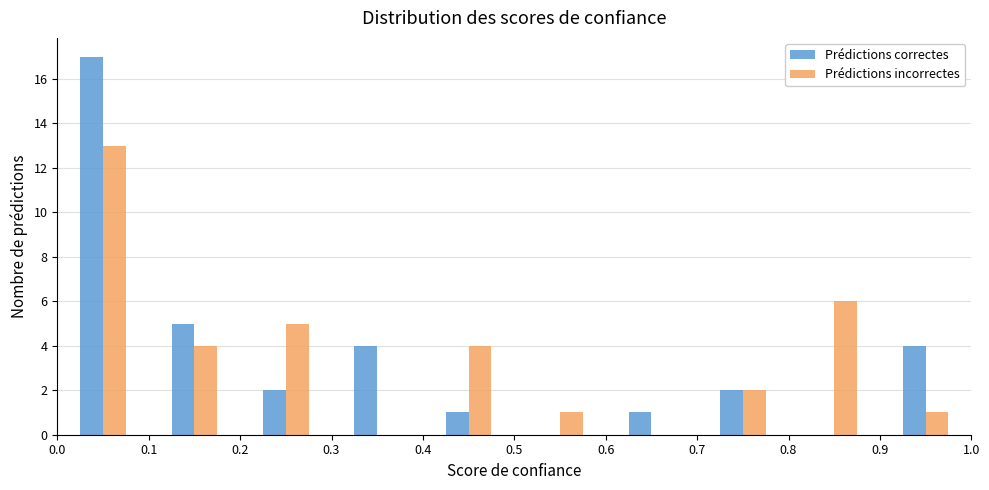

Reading left to right, transcribe this chart: for each range on the x-axis, give the height of each series' bar. The values are not printed on the chart, so give them approximately, as read against the axis.

0.0 to 0.1: Prédictions correctes=17	Prédictions incorrectes=13
0.1 to 0.2: Prédictions correctes=5	Prédictions incorrectes=4
0.2 to 0.3: Prédictions correctes=2	Prédictions incorrectes=5
0.3 to 0.4: Prédictions correctes=4	Prédictions incorrectes=0
0.4 to 0.5: Prédictions correctes=1	Prédictions incorrectes=4
0.5 to 0.6: Prédictions correctes=0	Prédictions incorrectes=1
0.6 to 0.7: Prédictions correctes=1	Prédictions incorrectes=0
0.7 to 0.8: Prédictions correctes=2	Prédictions incorrectes=2
0.8 to 0.9: Prédictions correctes=0	Prédictions incorrectes=6
0.9 to 1.0: Prédictions correctes=4	Prédictions incorrectes=1